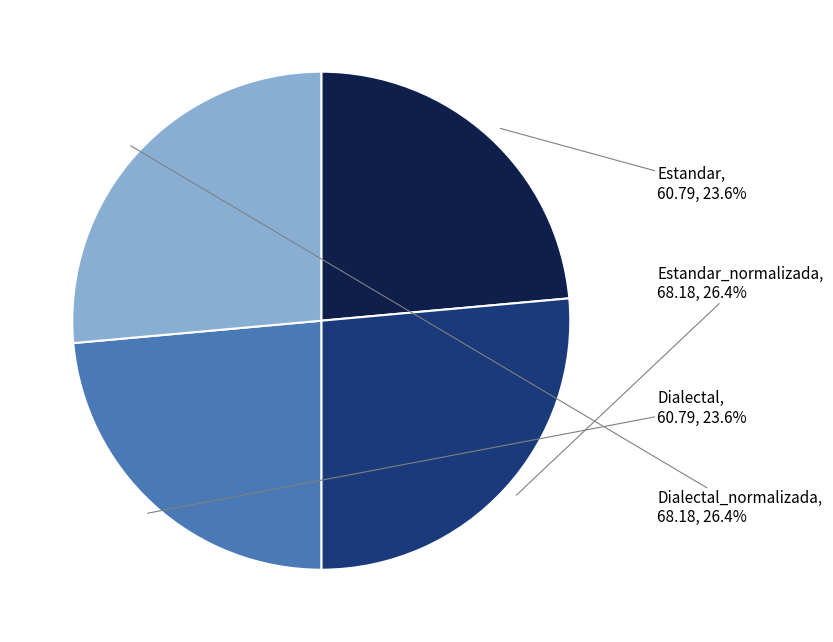

Do Dialectal and Estandar together represent more than half of the pie?

No